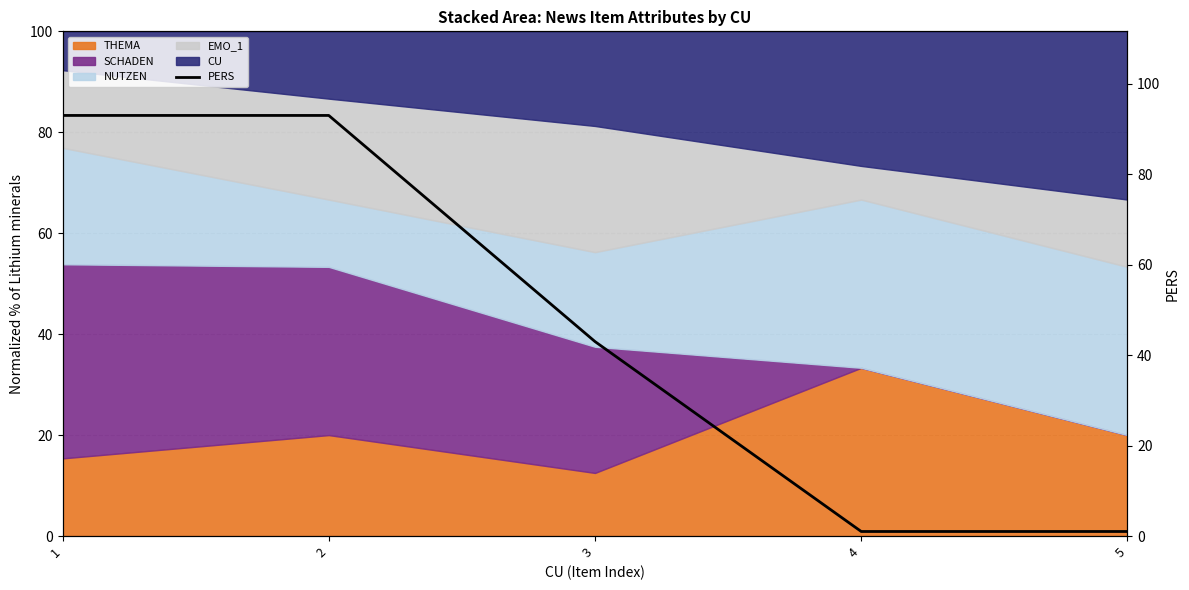

Reading left to right, extract all data points from this chart.

1=93	2=93	3=43	4=1	5=1